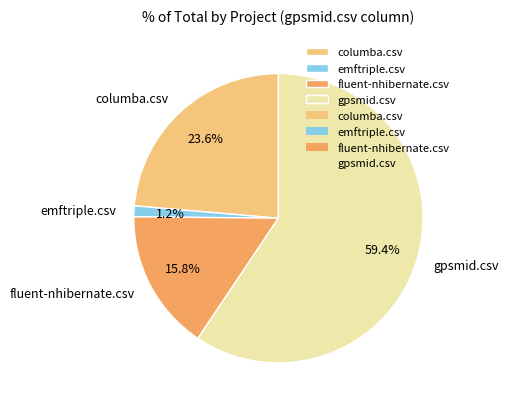

Is there any slice that represents more than half of the pie?

Yes